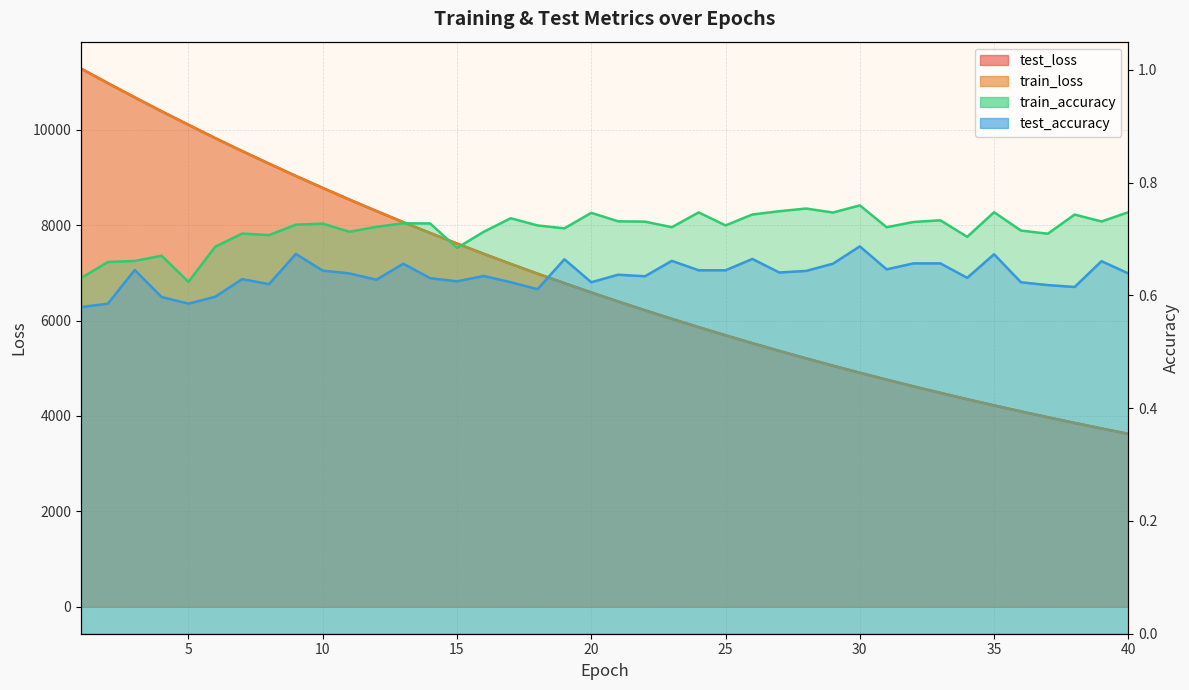

Where is test_loss nearest to the value 7453?

16